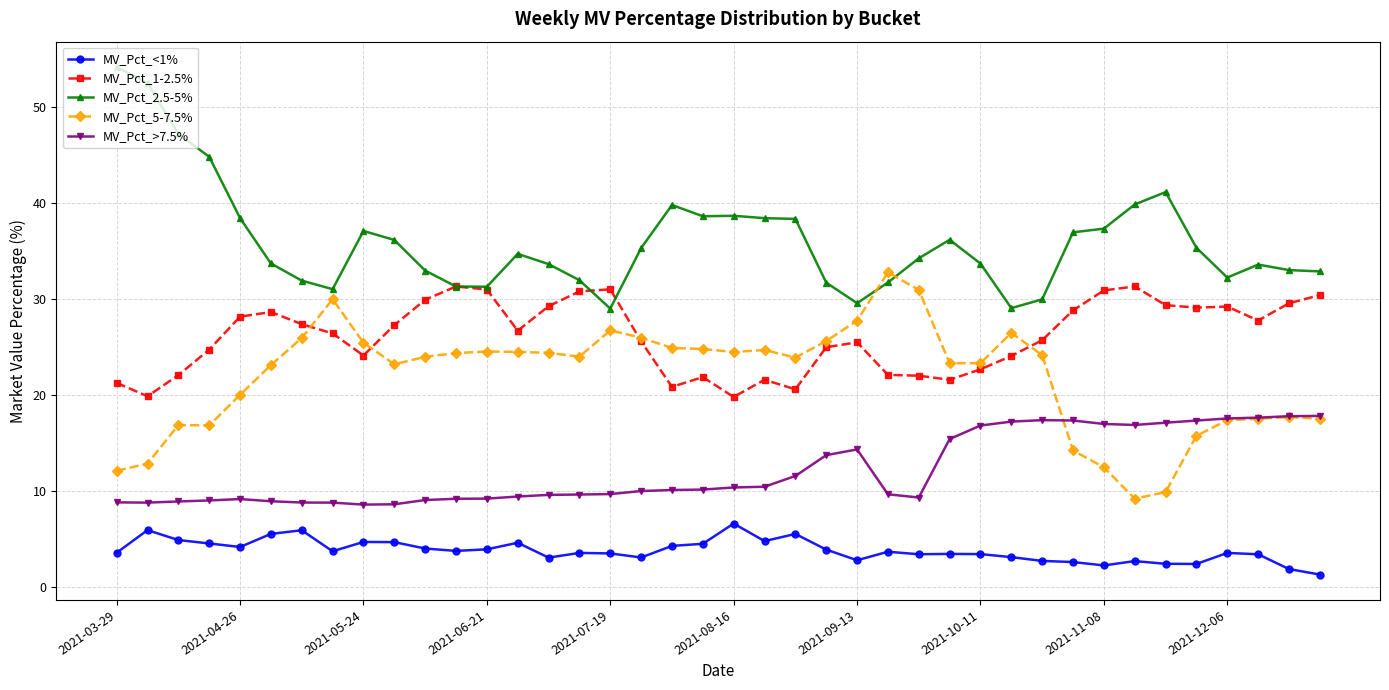

True or false: MV_Pct_1-2.5% and MV_Pct_<1% cross at least once.

False